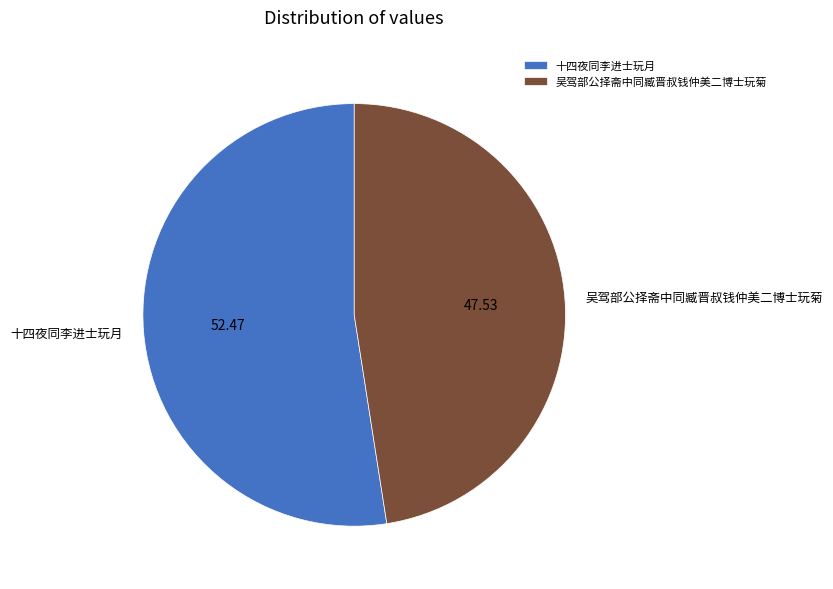

How many segments does this pie chart have?

2